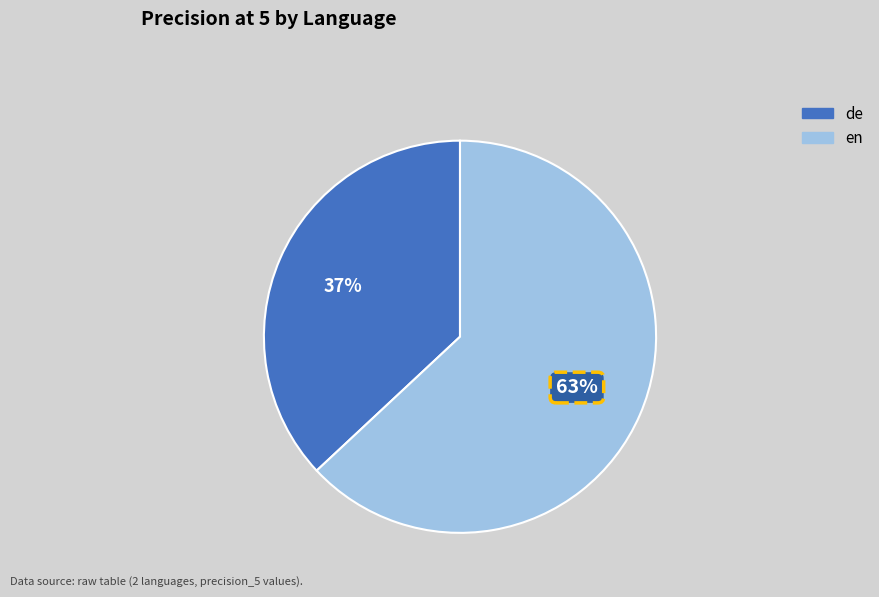

Is it true that de is 22% of the pie?

False